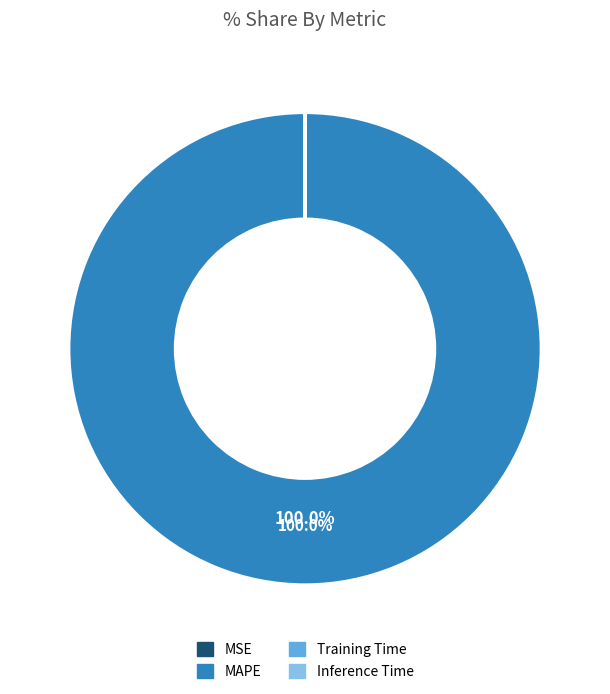

What is the largest slice in the pie chart?

MAPE